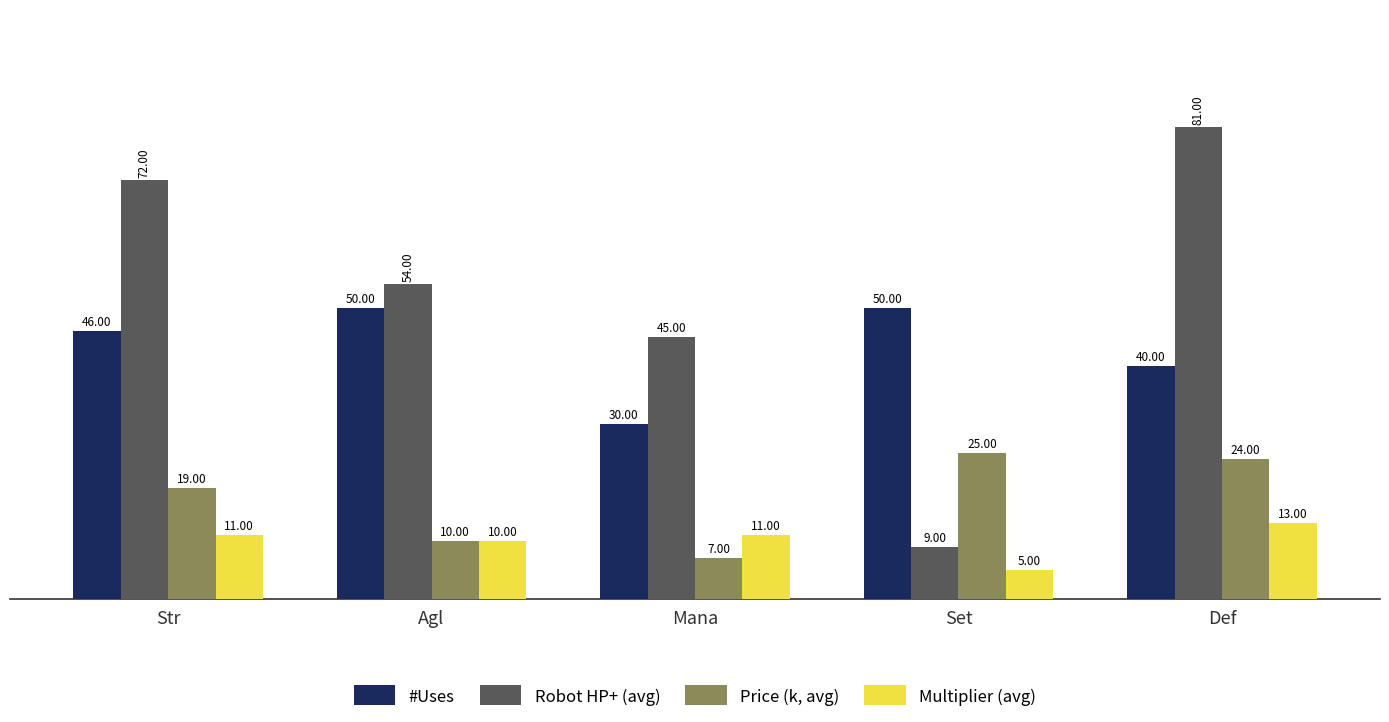

Does the chart contain stacked bars?

No